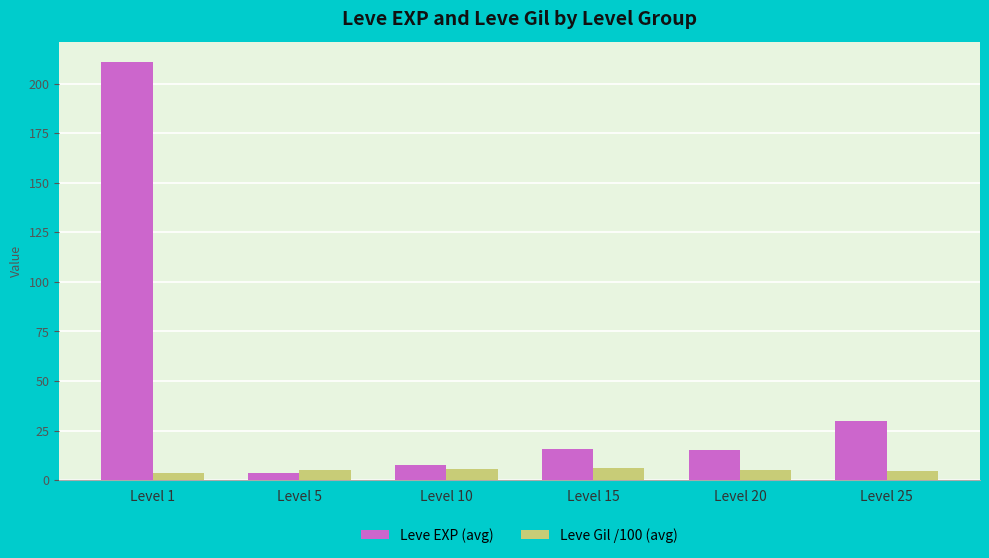

List the series in order of their overall mean, highest first.

Leve EXP (avg), Leve Gil /100 (avg)